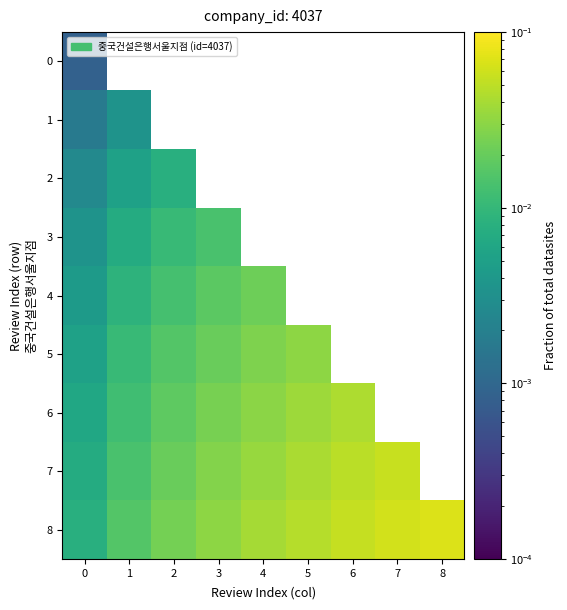

Which series has the widest spread of values?

8